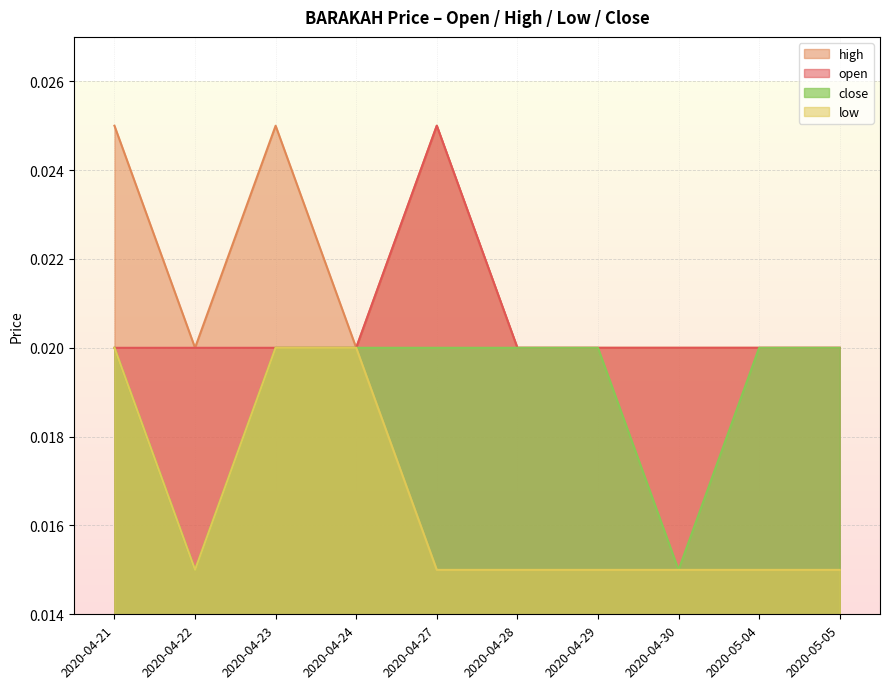

Rank the series at 2020-04-21 from highest to lowest value.

high, open, low, close